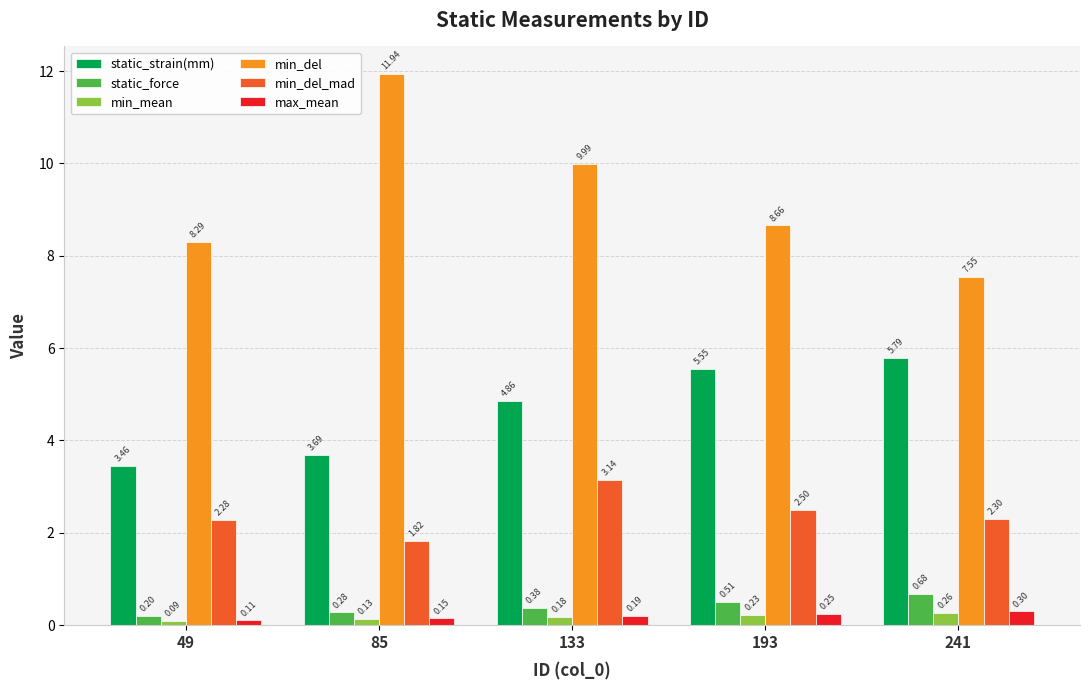

What is the lowest value of the static_force series?

0.2